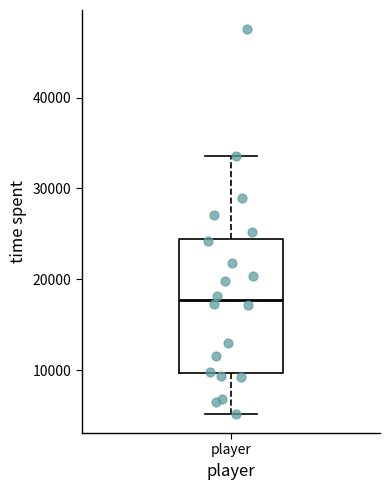

Read this box plot against the y-axis: the position of the median line, the range covered by the box, and the ends of both whiskers. The values are not printed on the chart, so give them approximately, as read against the axis.

median 18000, box 10000 to 24000, whiskers 5000 to 34000